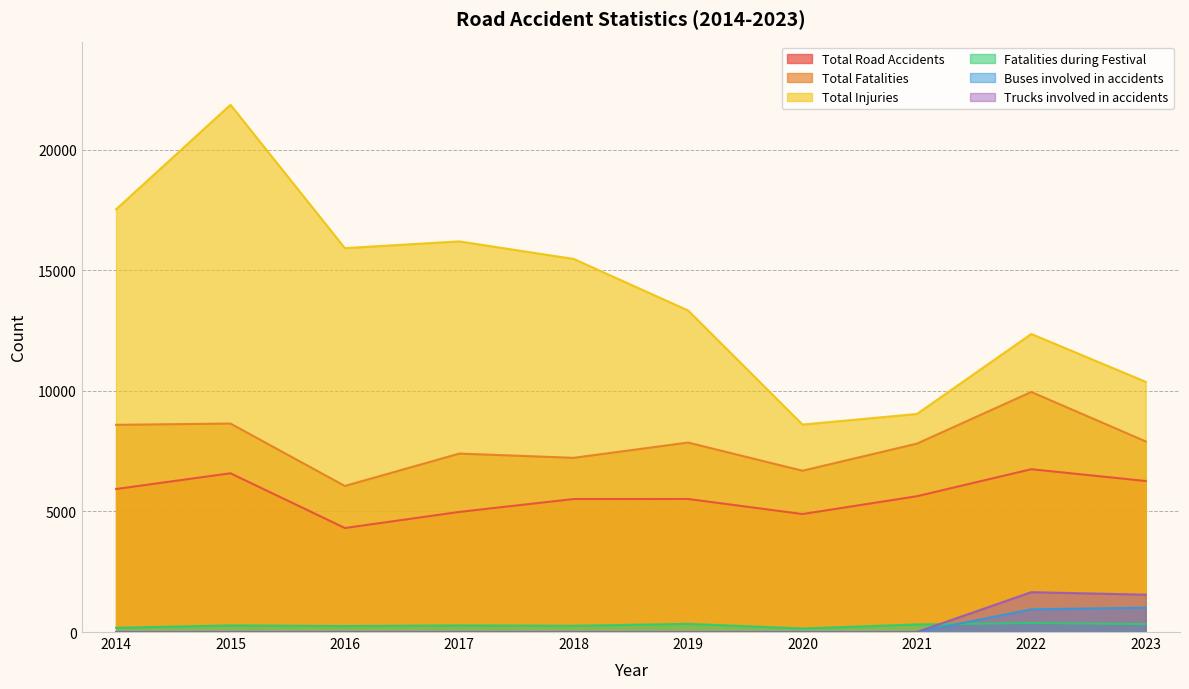

At how many categories does at least one series exceed 11874?

7